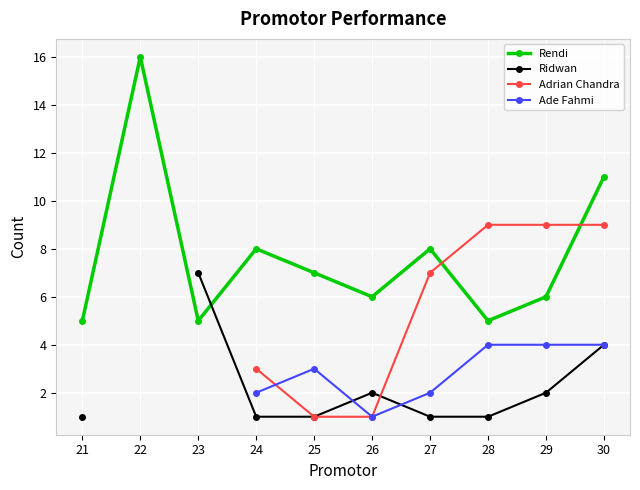

How many data points does each series have?

10